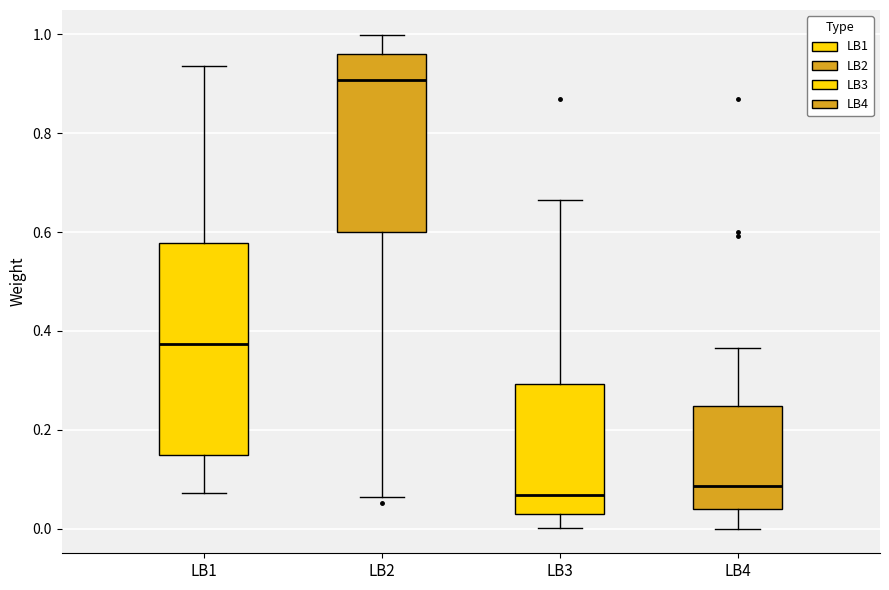

Reading left to right, read every box against the y-axis: the position of its median line, the range the box covers, and the ends of its whiskers. The values are not printed on the chart, so give them approximately, as read against the axis.

LB1: median 0.38, box 0.14 to 0.58, whiskers 0.08 to 0.94
LB2: median 0.90, box 0.60 to 0.96, whiskers 0.06 to 1.00
LB3: median 0.06, box 0.04 to 0.30, whiskers 0.00 to 0.66
LB4: median 0.08, box 0.04 to 0.24, whiskers 0.00 to 0.36